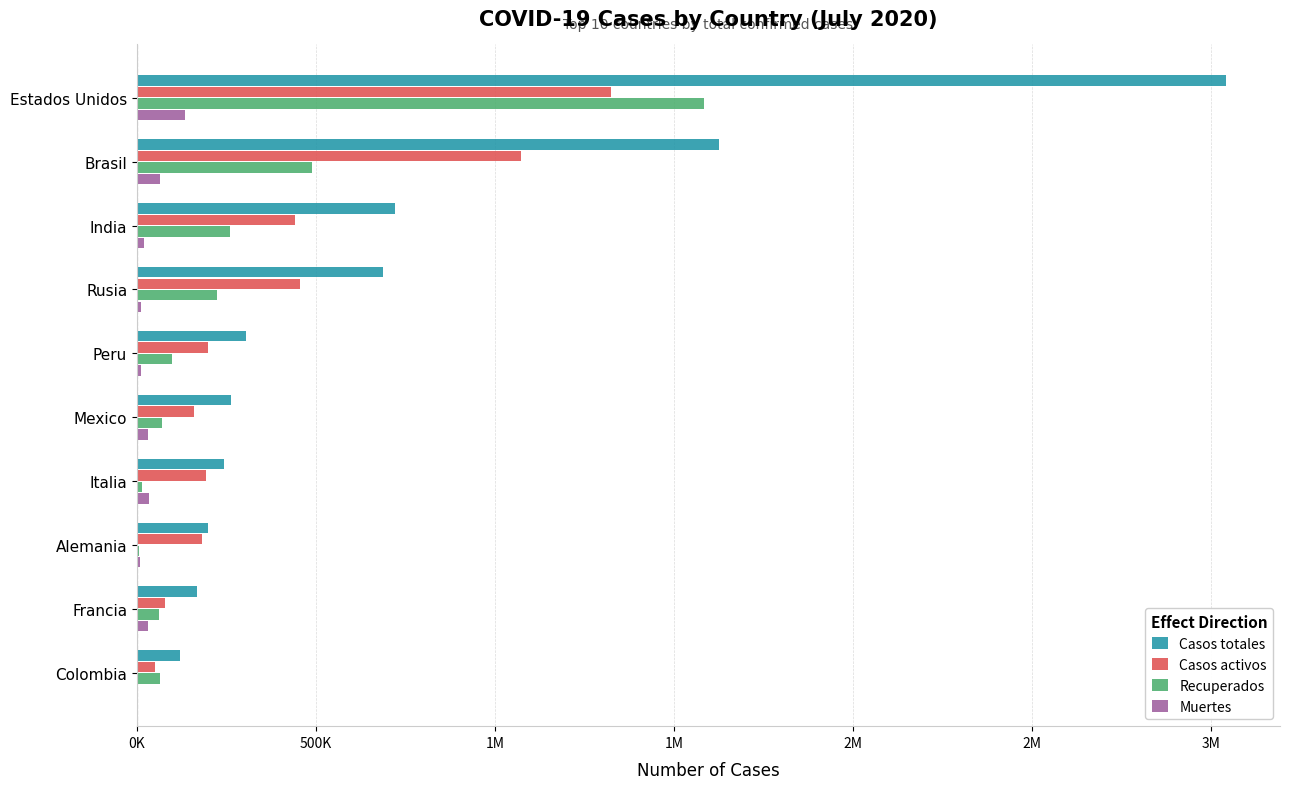

What are all the series names shown in the legend?

Casos totales, Casos activos, Recuperados, Muertes